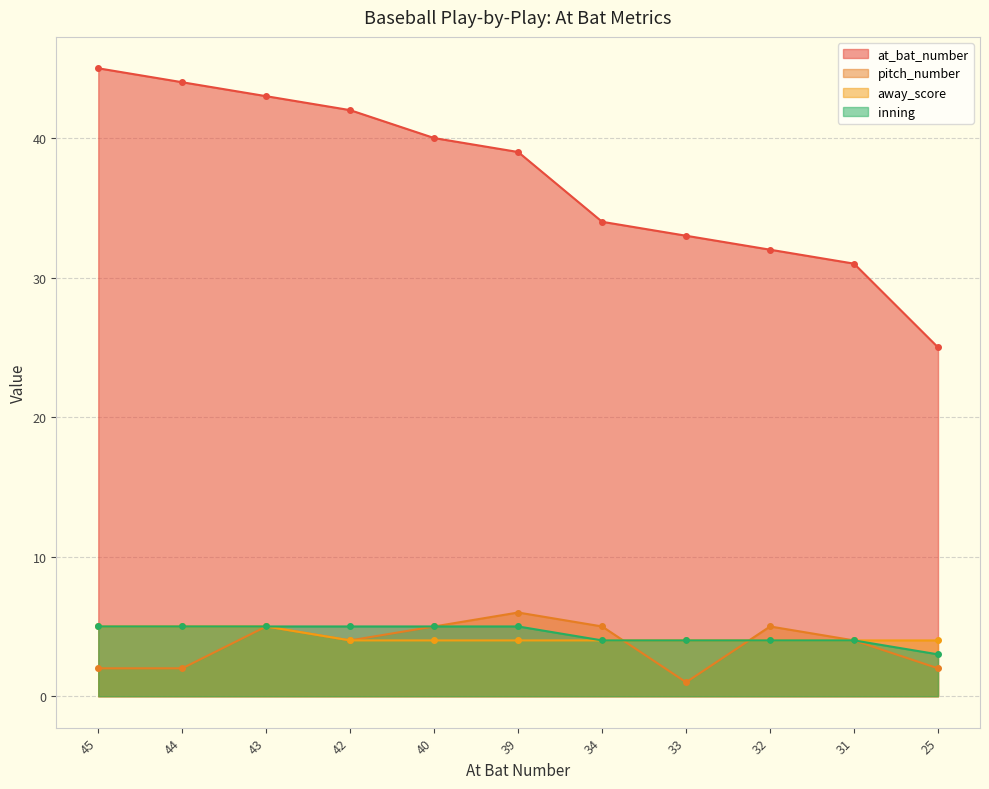

The value of pitch_number at 25 is 2. True or false?

True